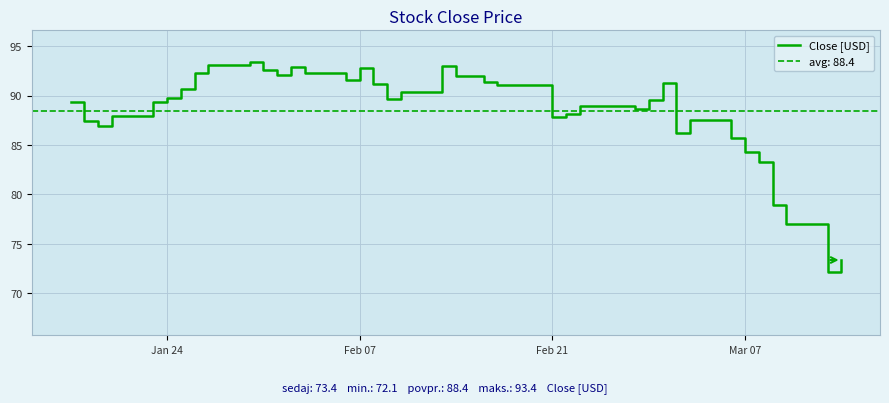

What is the minimum value for Close [USD]?

72.1